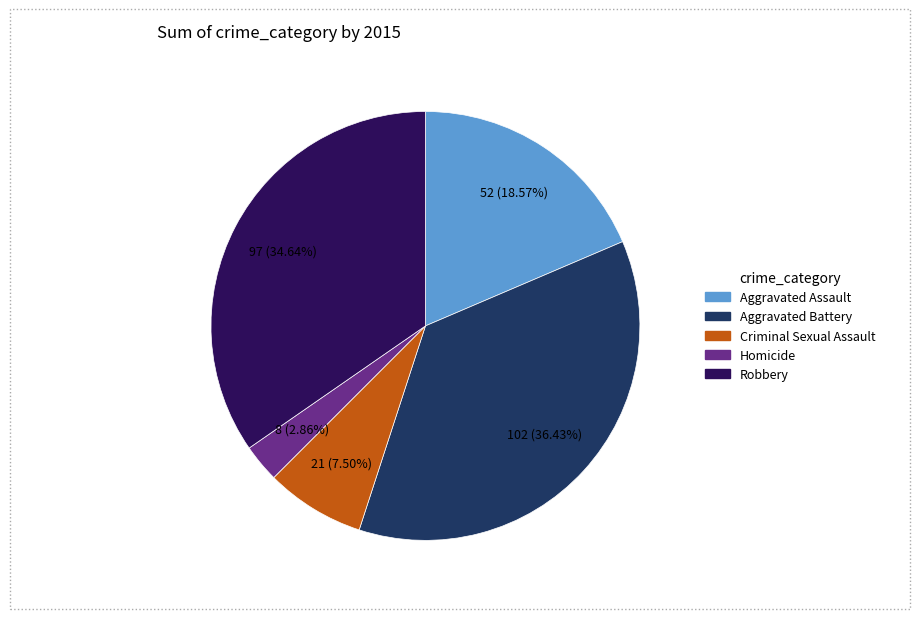

What is the ratio of the value at Criminal Sexual Assault to the value at Aggravated Assault?

0.4